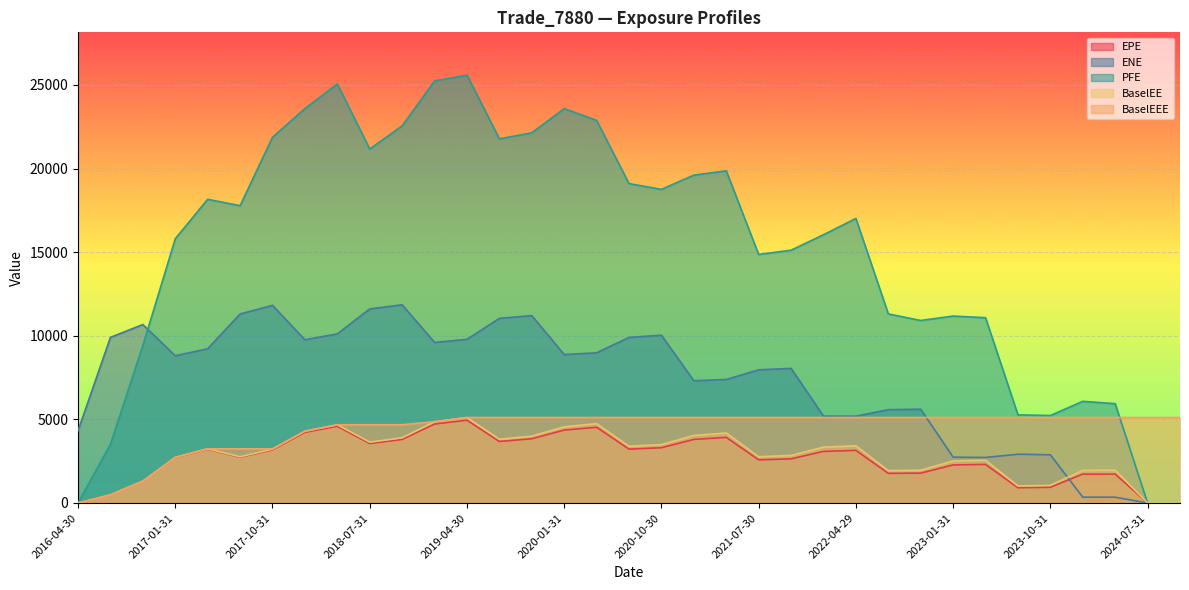

What is the total value across all series at 2019-01-31?

49280.4